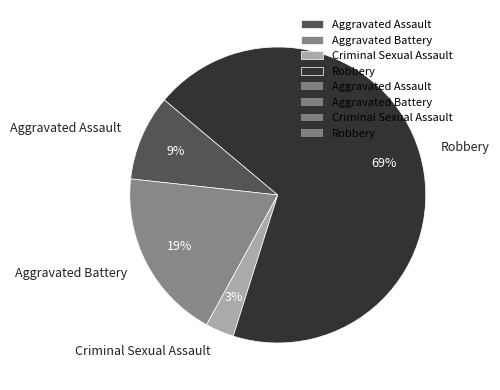

Combined, do Robbery and Aggravated Assault account for over 50%?

Yes